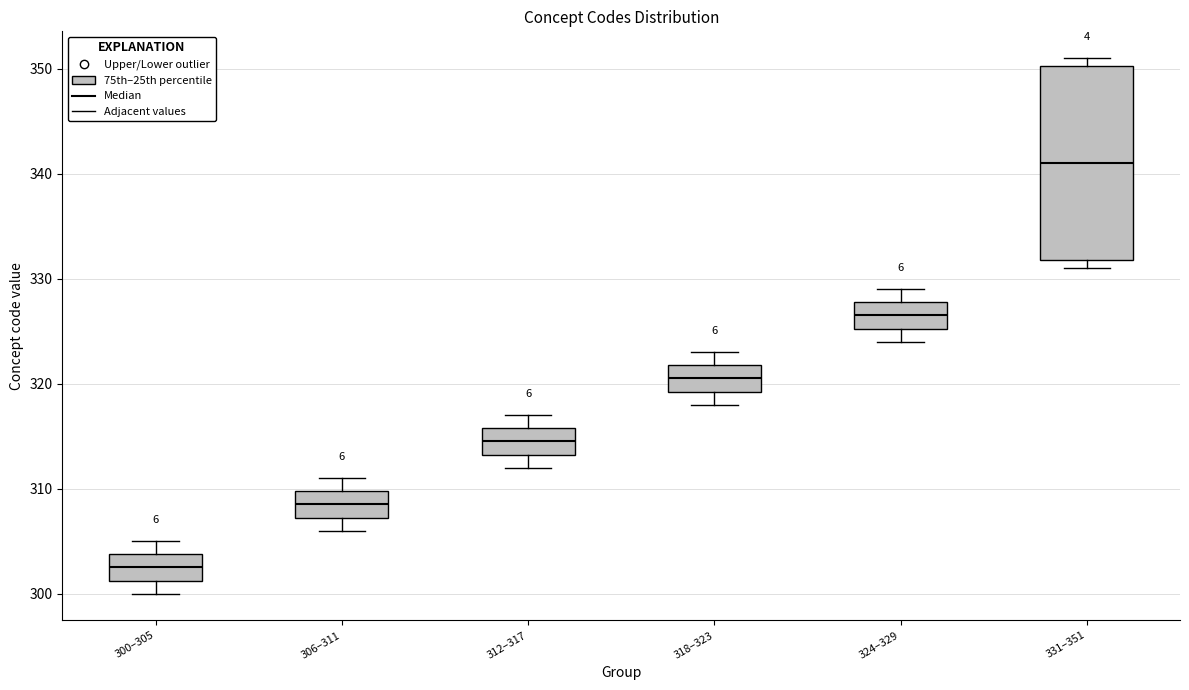

Comparing the boxes themselves (not the whiskers), which one is the tallest?

331–351